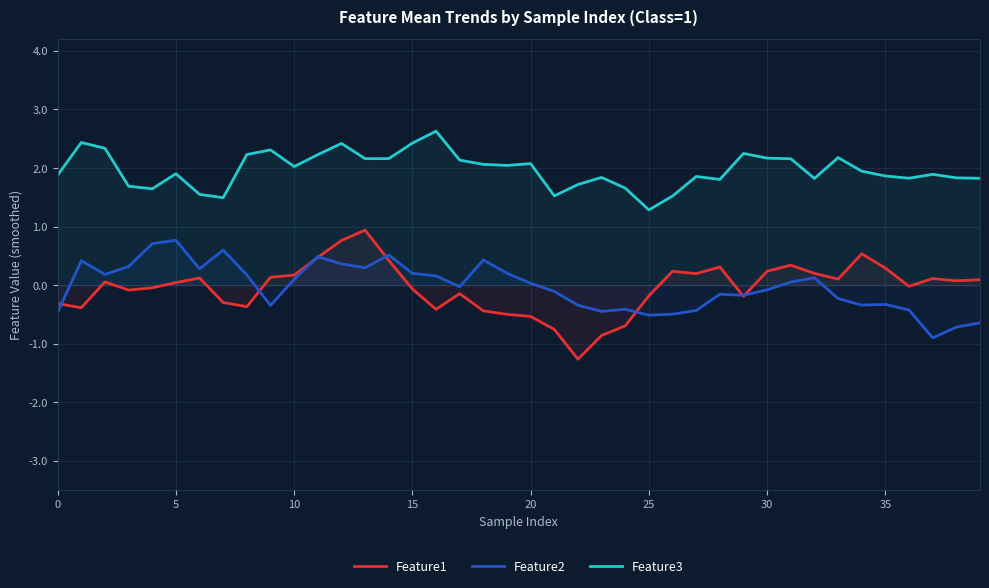

At which label is Feature3 closest to 1?

25